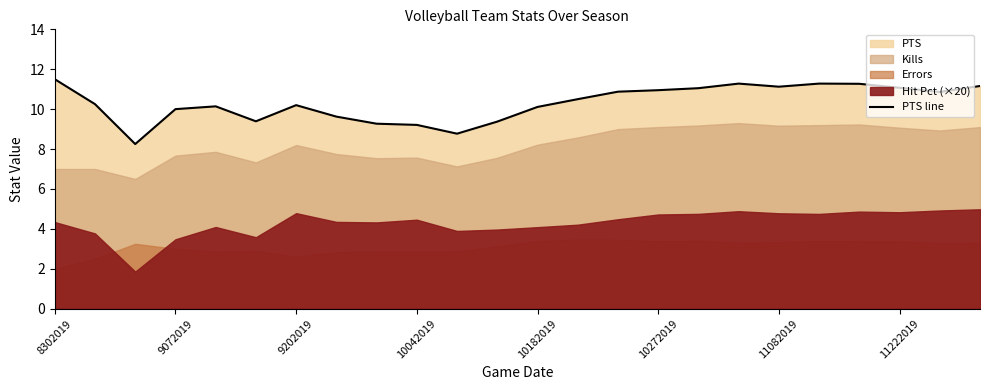

What is the change in value from 19 to 21?

-0.2